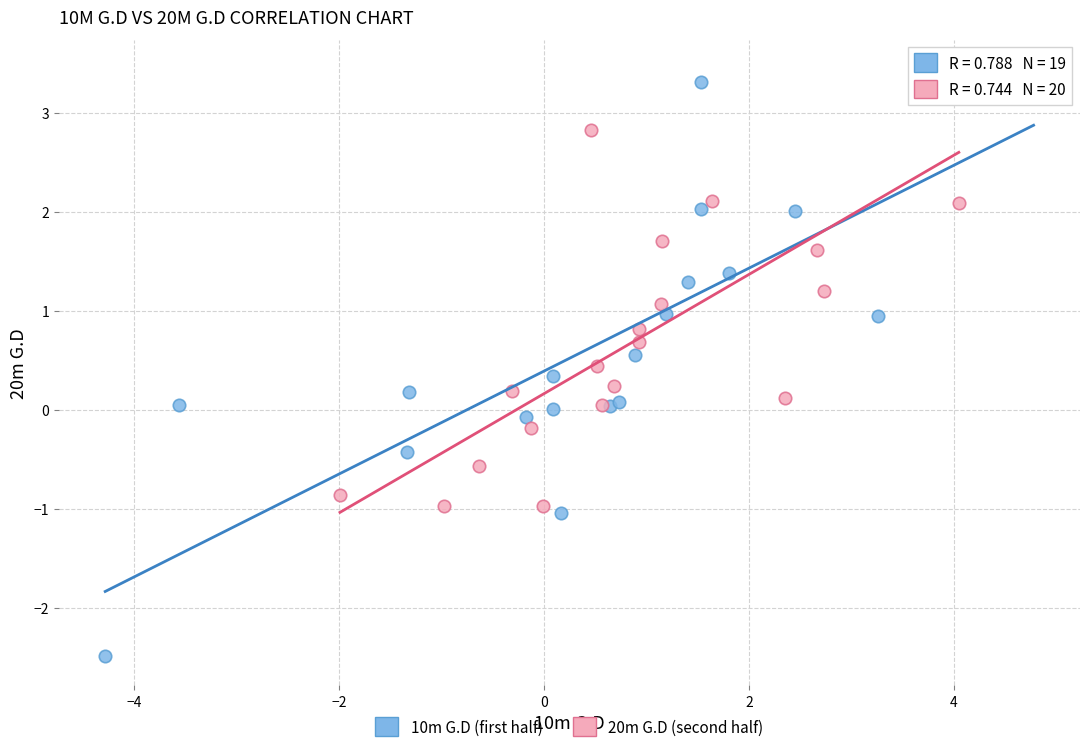

Which series has the widest spread of Y values?

10m G.D (first half)